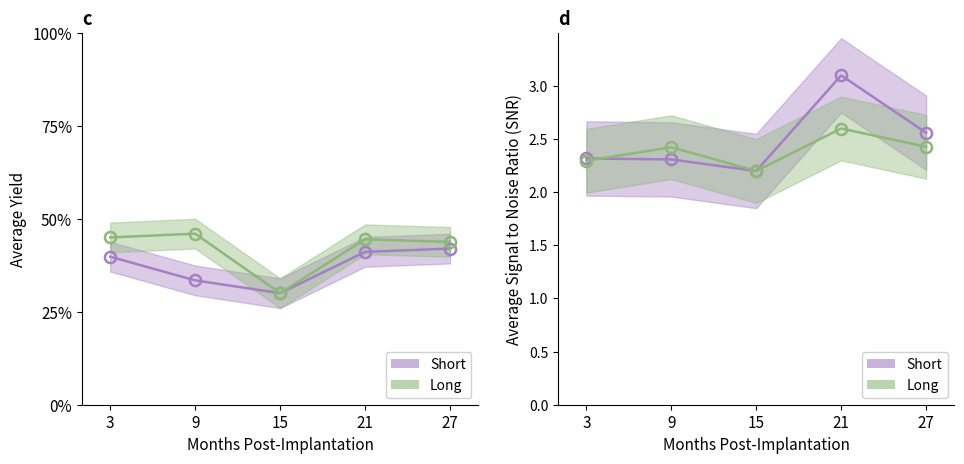

True or false: Long has a value of 1.7 at 21.

False